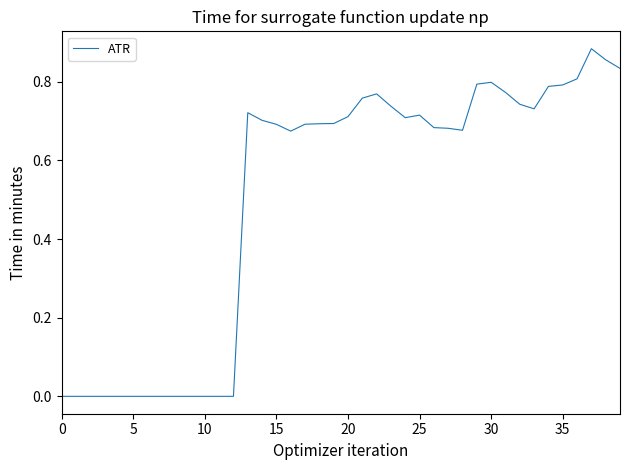

How many points are lower than both their immediate neighbors (excluding endpoints)?

4